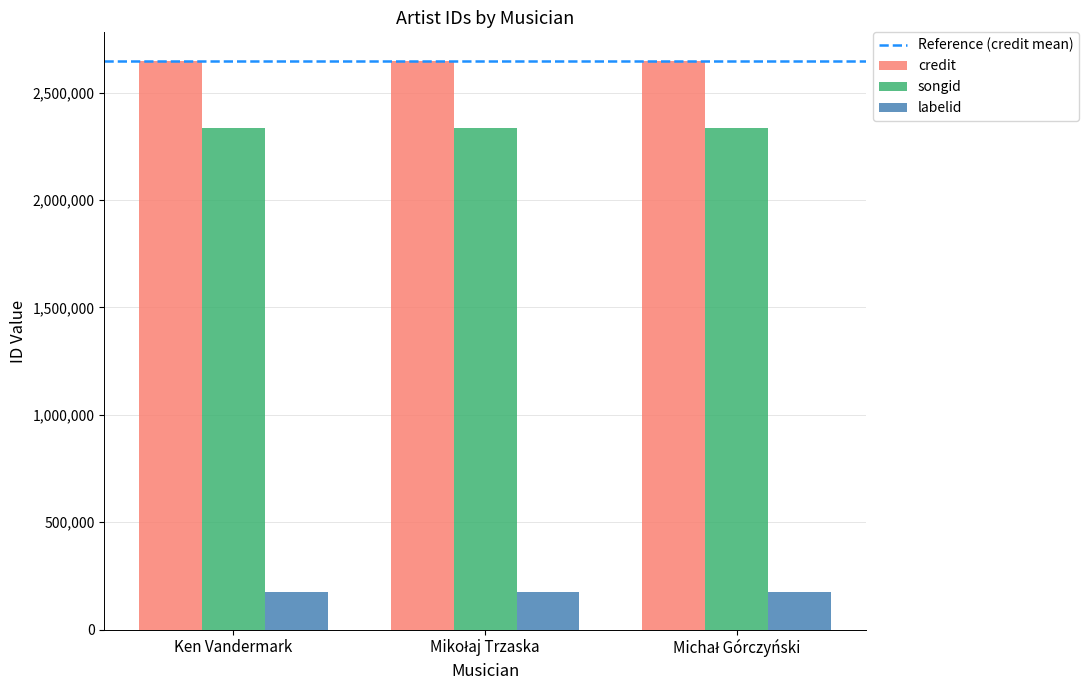

What is the average value of the labelid series?

173668